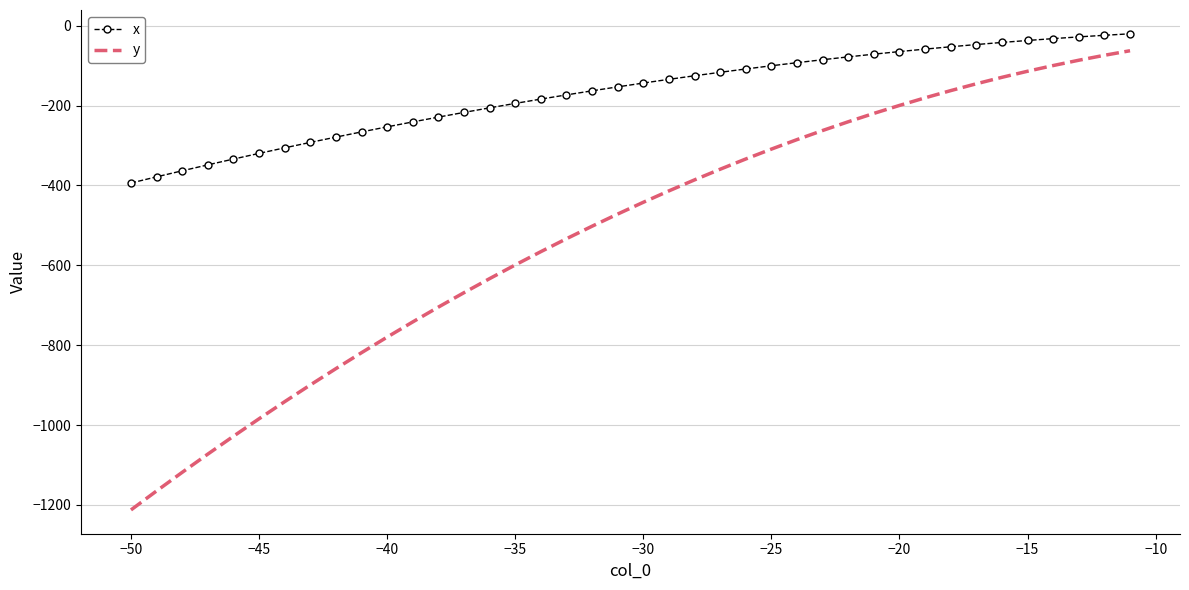

What is the difference between the maximum and minimum values in the y series?

1149.8